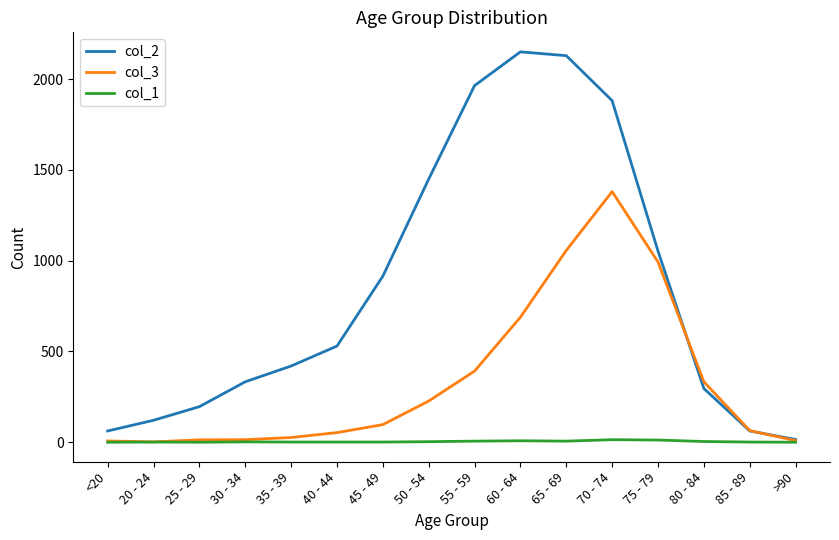

What is the average value of the col_1 series?

4